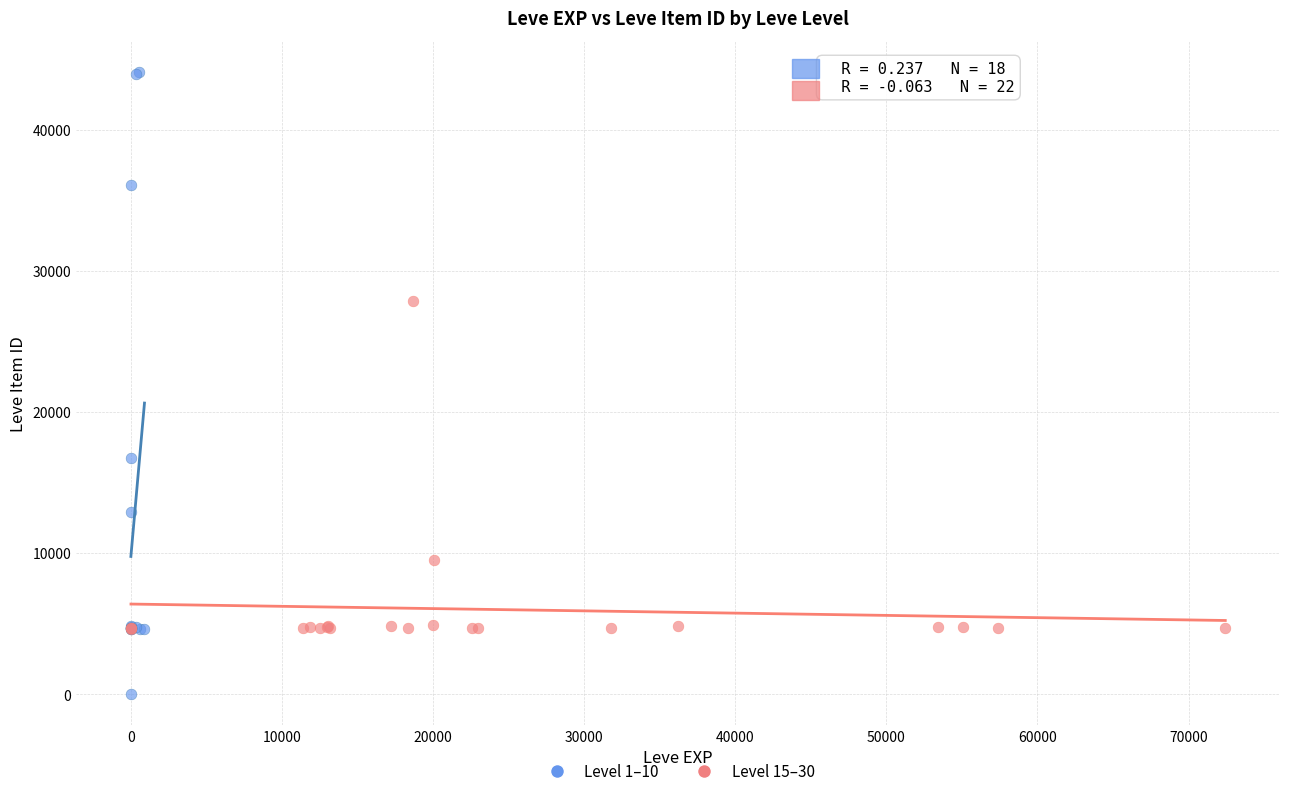

Which series has the widest spread of Y values?

Level 1–10